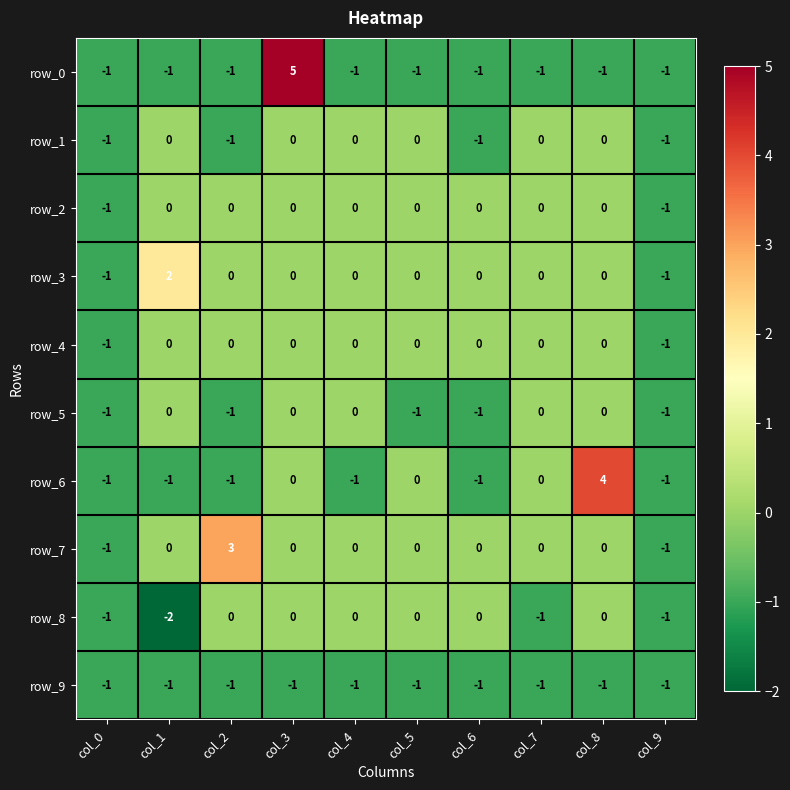

What is the difference between the second highest and second lowest values in the row_5 series?

1